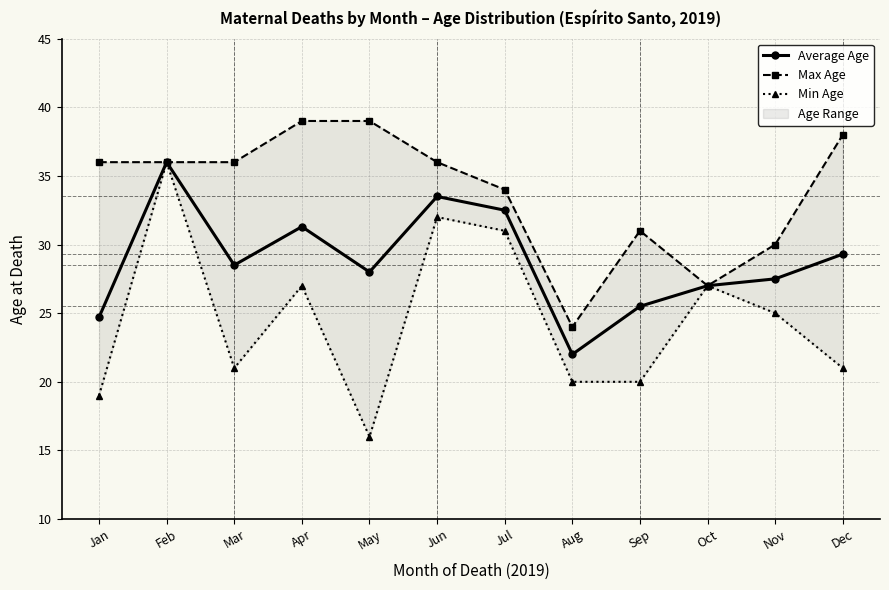

How many values in the Max Age series are below 36?

5